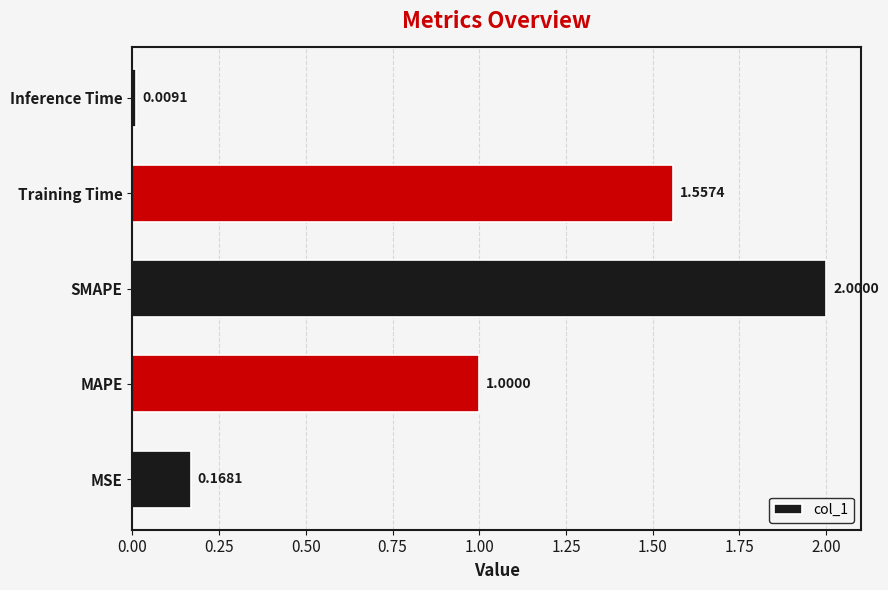

Which category has the lowest value across all series?

Inference Time